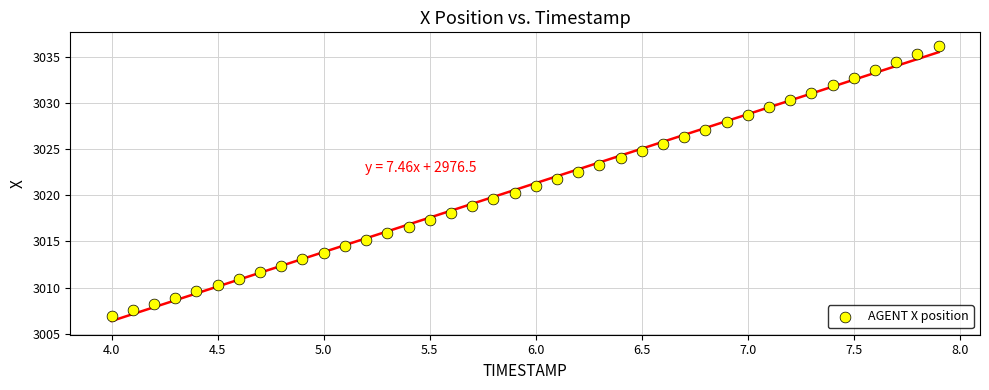

What is the range of X values (max minus min)?

3.9